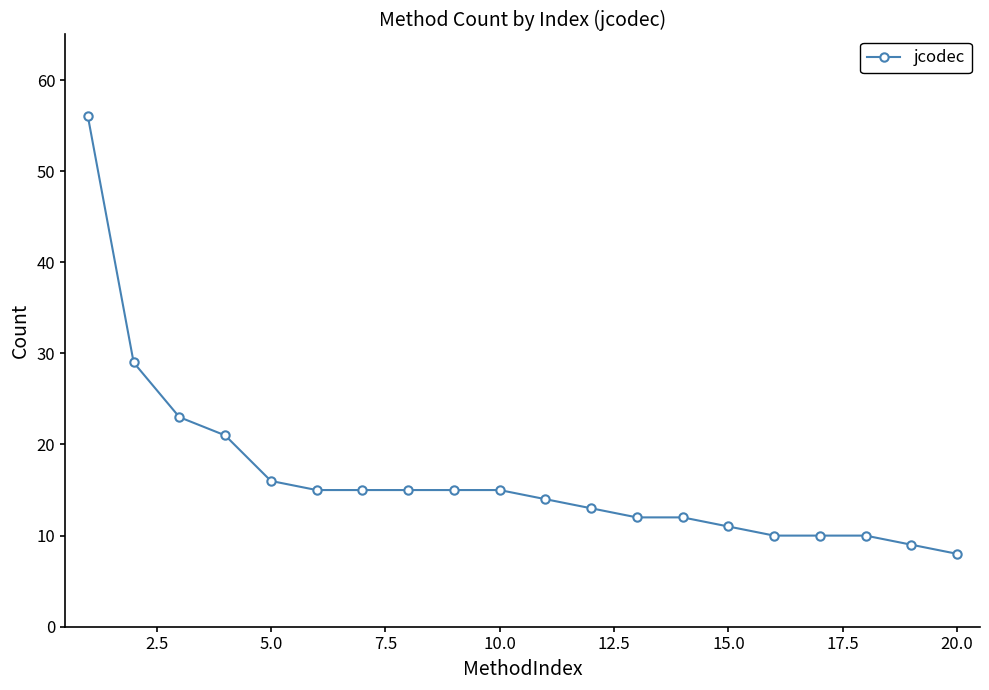

Count the number of categories in the chart.

20